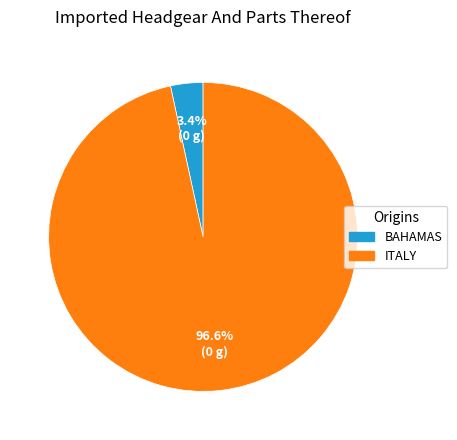

Does BAHAMAS represent more than half of the total?

No